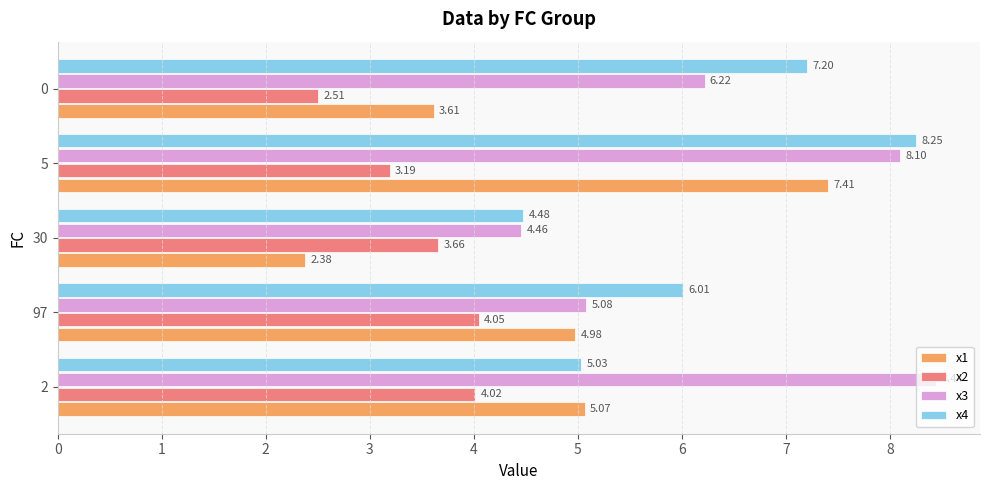

List the series in order of their peak value, highest first.

x3, x4, x1, x2